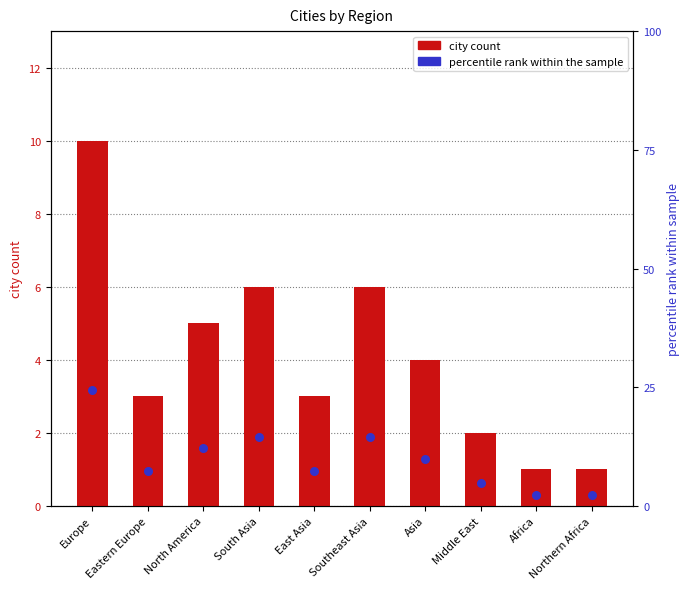

Is the value of city count at Northern Africa greater than the value of percentile rank at Africa?

No